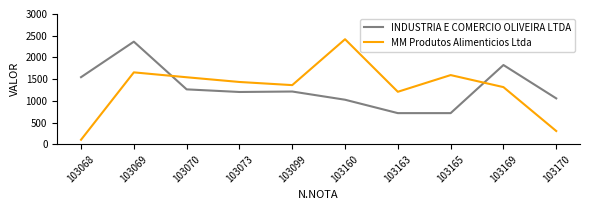

Which category has the lowest value in the MM Produtos Alimenticios Ltda series?

103068